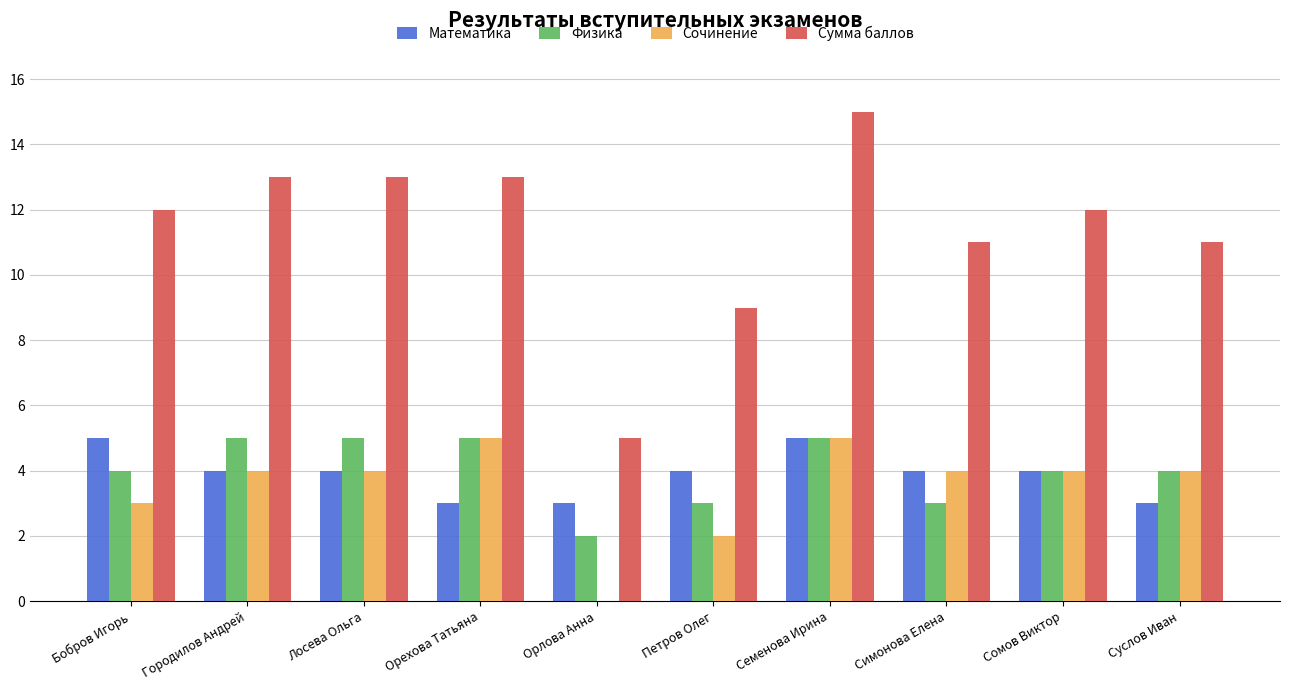

Read the Сочинение value at Бобров Игорь.

3